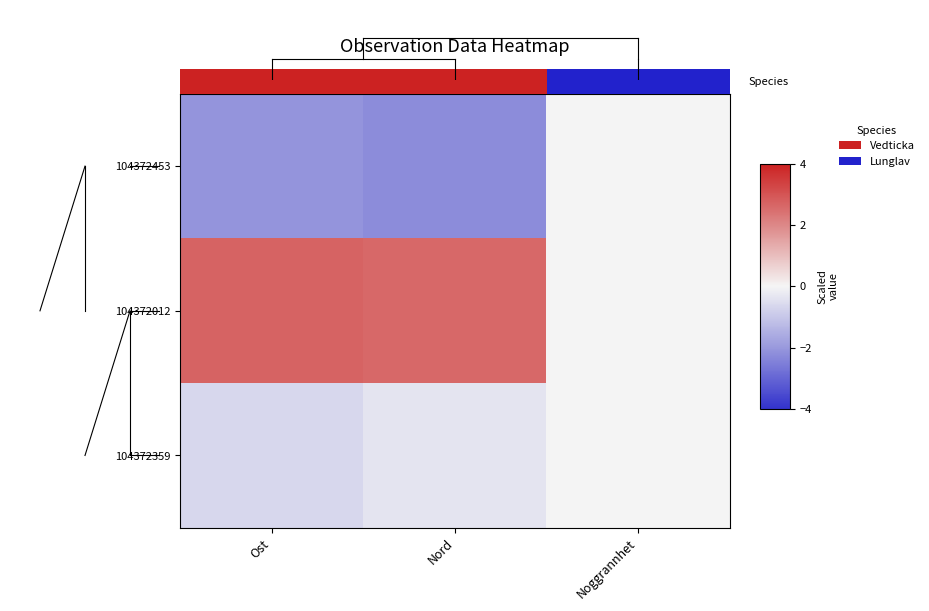

Reading left to right, transcribe all the data shown in this chart.

104372453: Ost=-2.1	Nord=-2.2	Noggrannhet=0.0
104372012: Ost=2.7	Nord=2.6	Noggrannhet=0.0
104372359: Ost=-0.6	Nord=-0.4	Noggrannhet=0.0